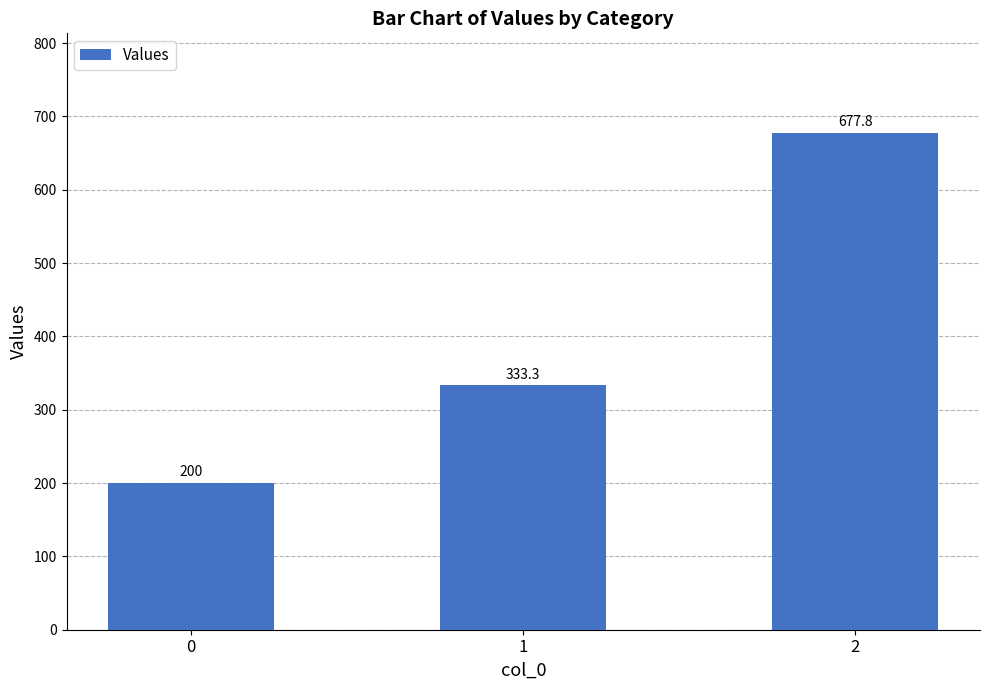

Reading left to right, what are all the values shown in this chart?

200.0	333.3	677.8